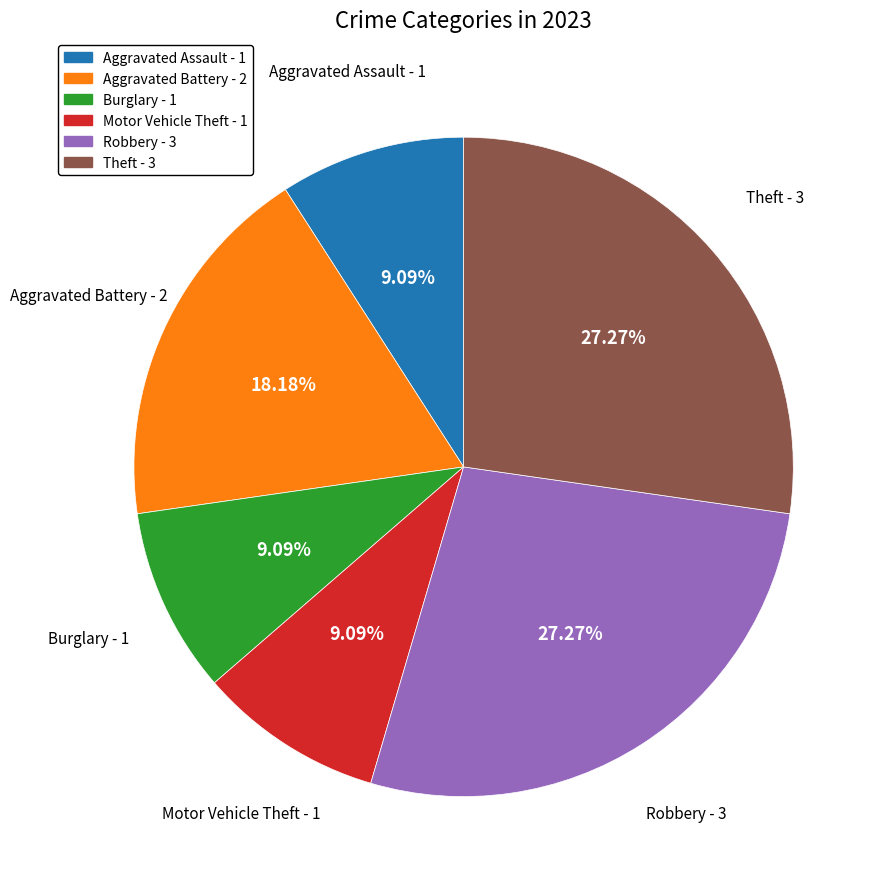

Is it true that Aggravated Battery is 28% of the pie?

False